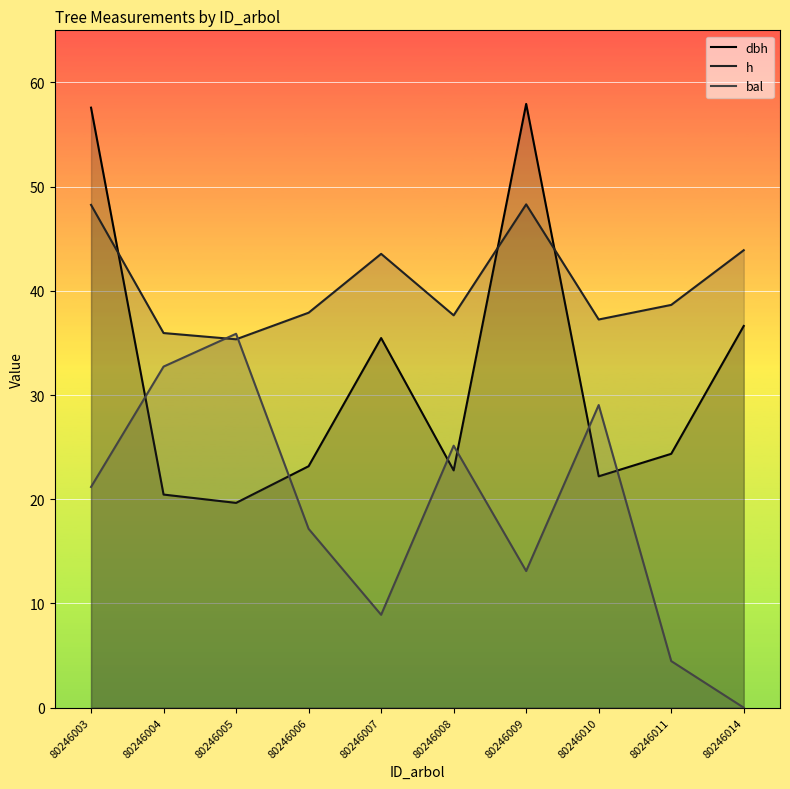

At how many categories does at least one series exceed 36?

8